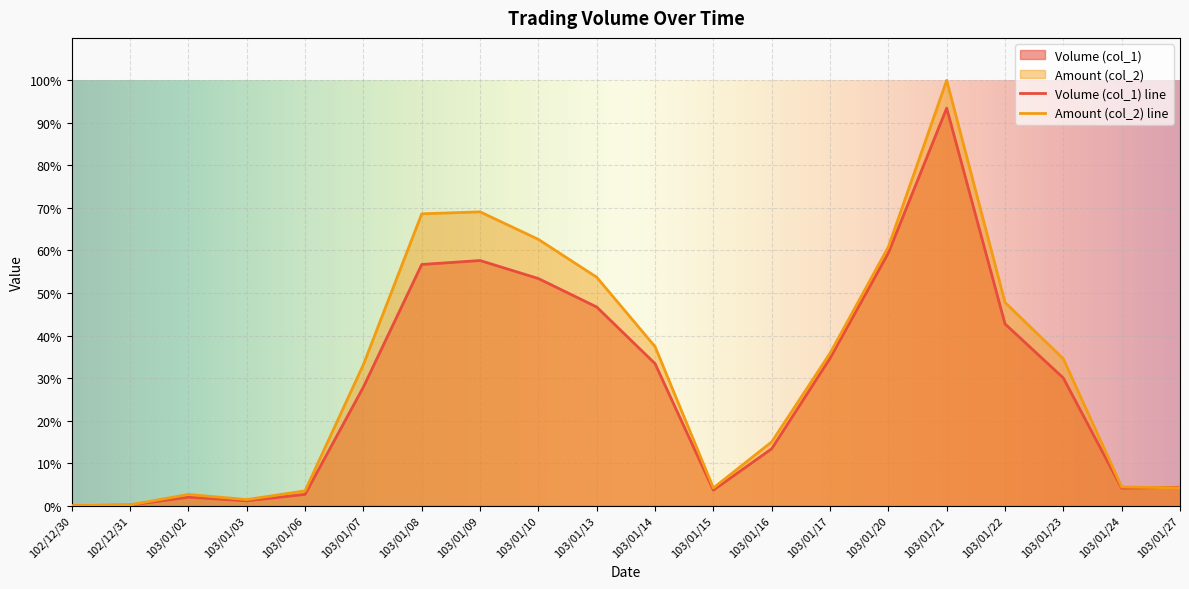

Which category has the lowest value across all series?

102/12/30